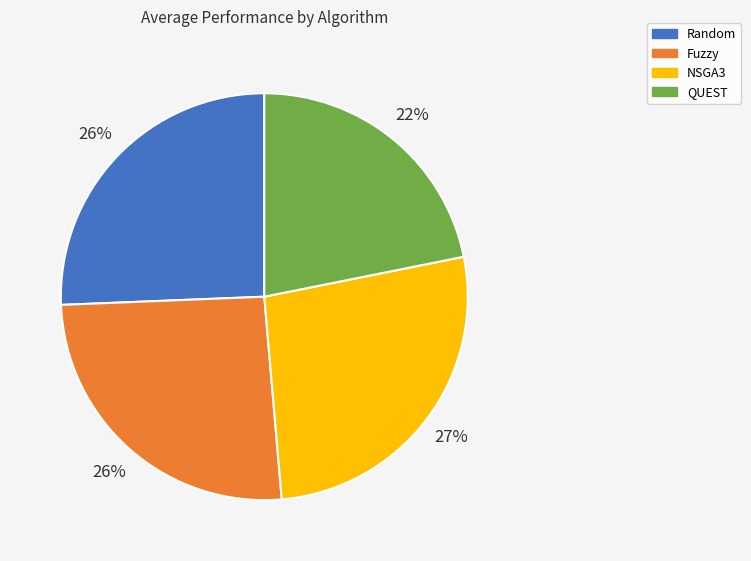

Does QUEST account for over 50% of the chart?

No